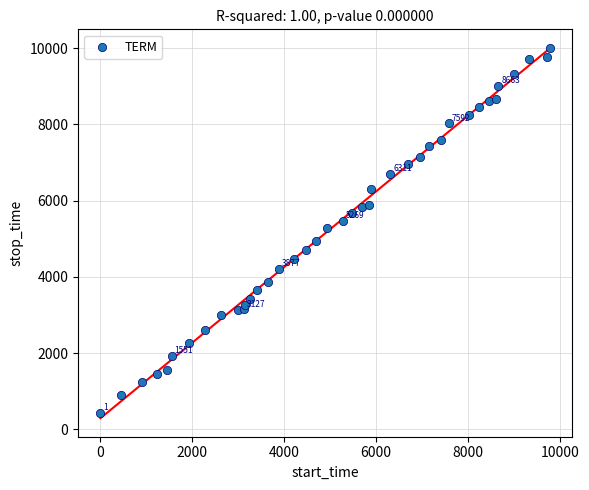

What is the range of X values (max minus min)?

9778